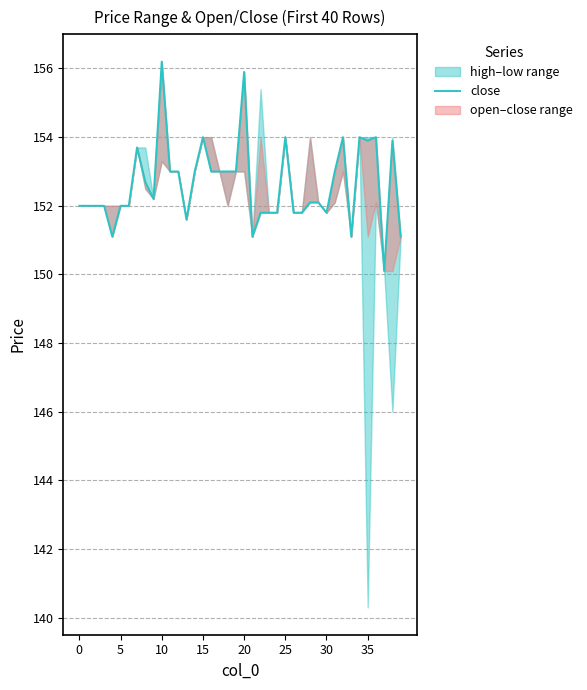

What is the average value?

152.6